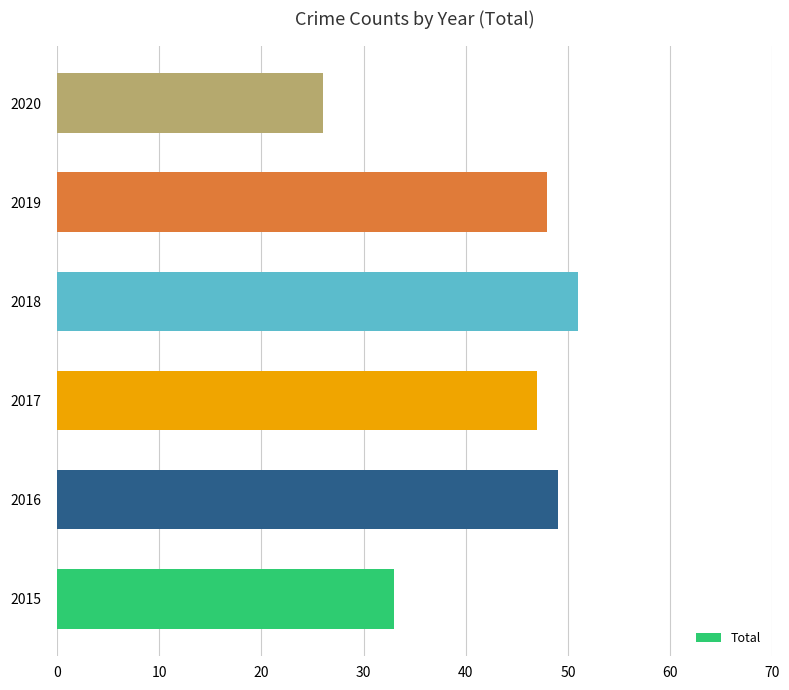

What is the change in value from 2018 to 2019?

-3